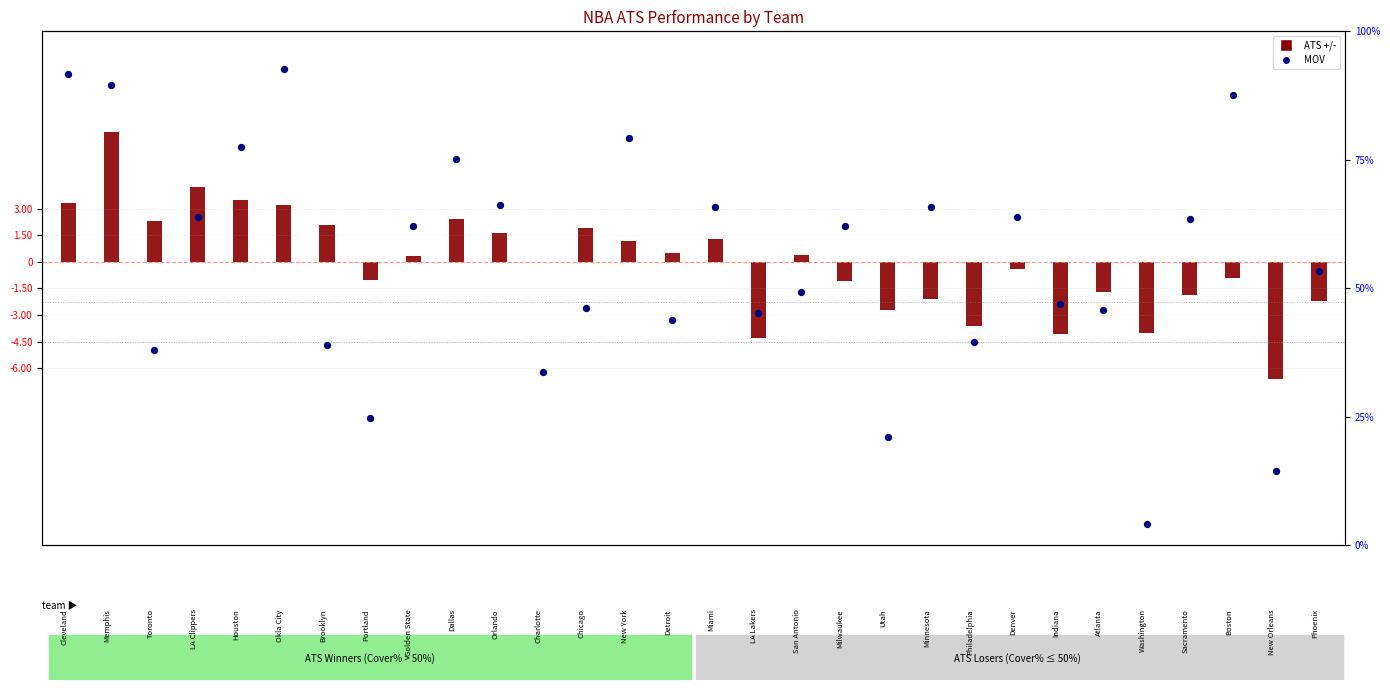

At how many categories does at least one series exceed 9?

4